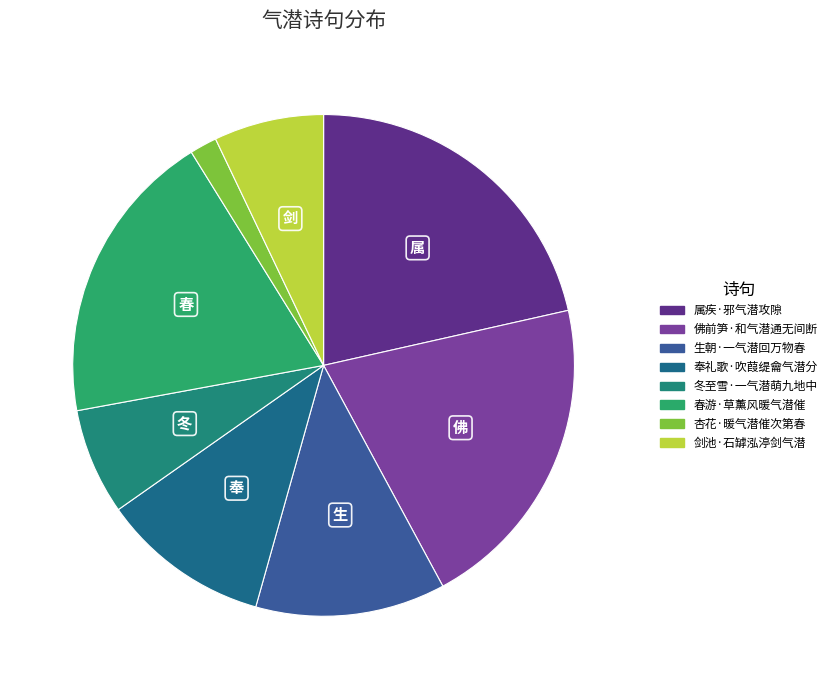

How many slices are in this pie chart?

8